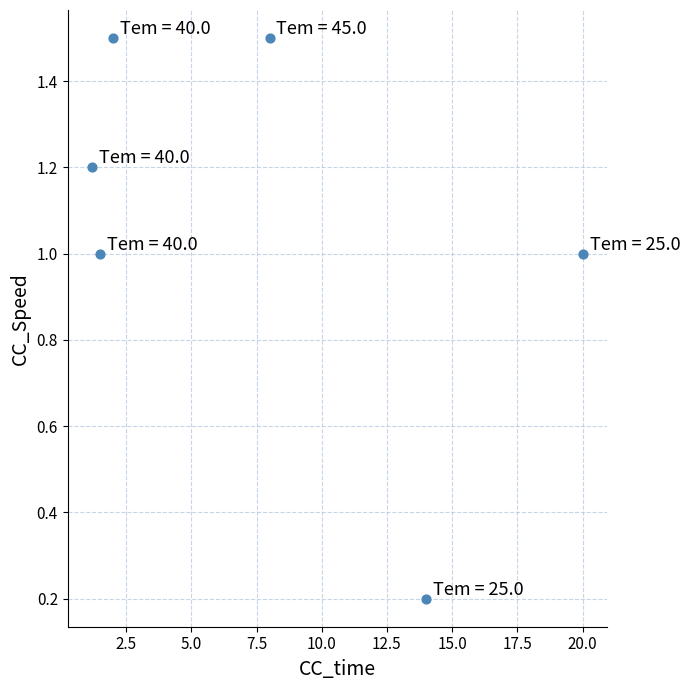

What is the average X value?

7.8